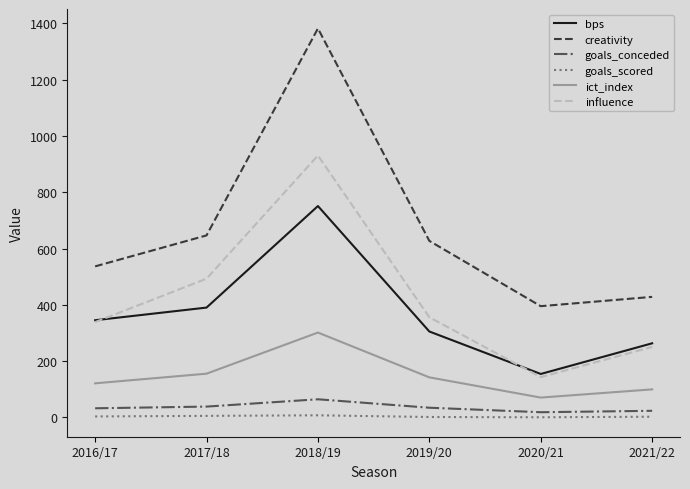

True or false: ict_index and goals_conceded cross at least once.

False